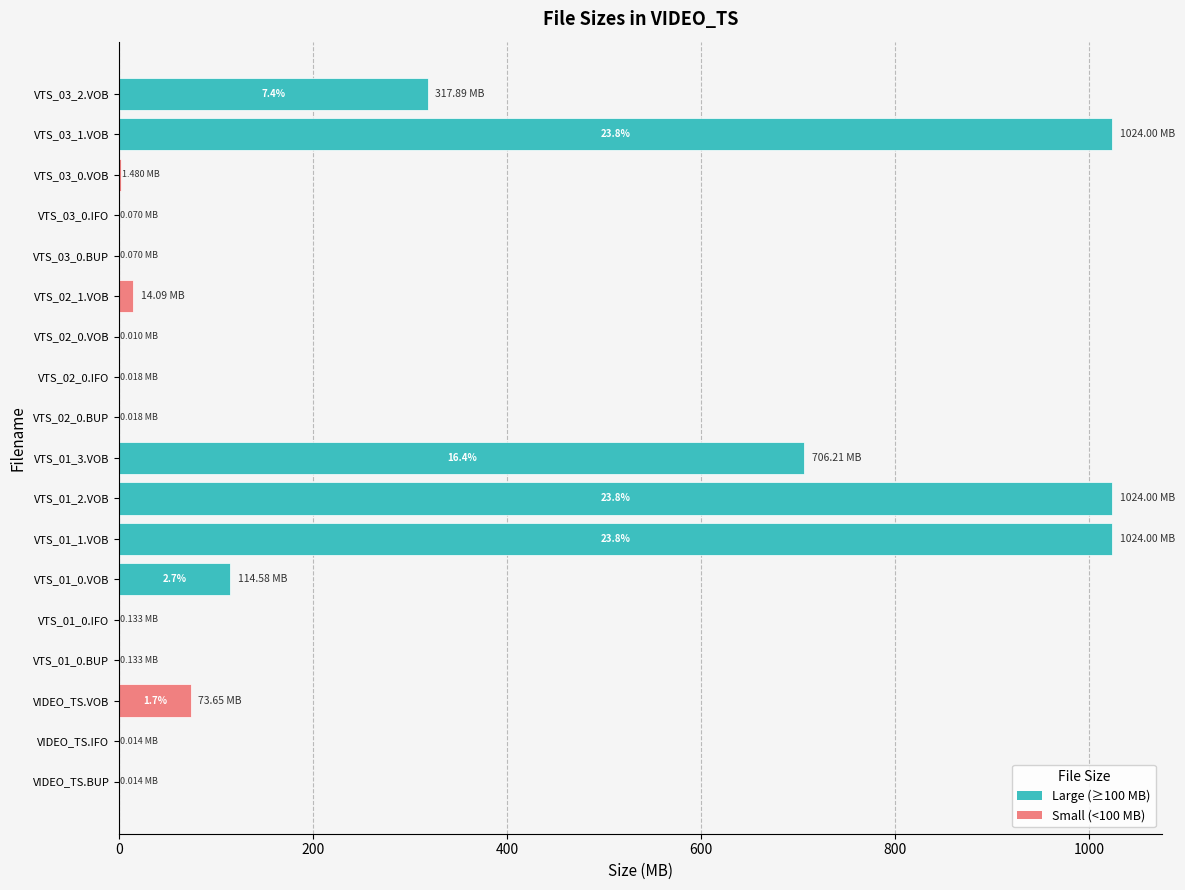

What is the sum of all values?

4300.4